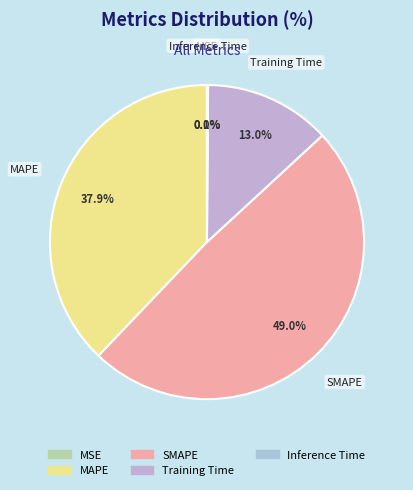

To the nearest percent, what is the combined percentage of MAPE and Training Time?

51%